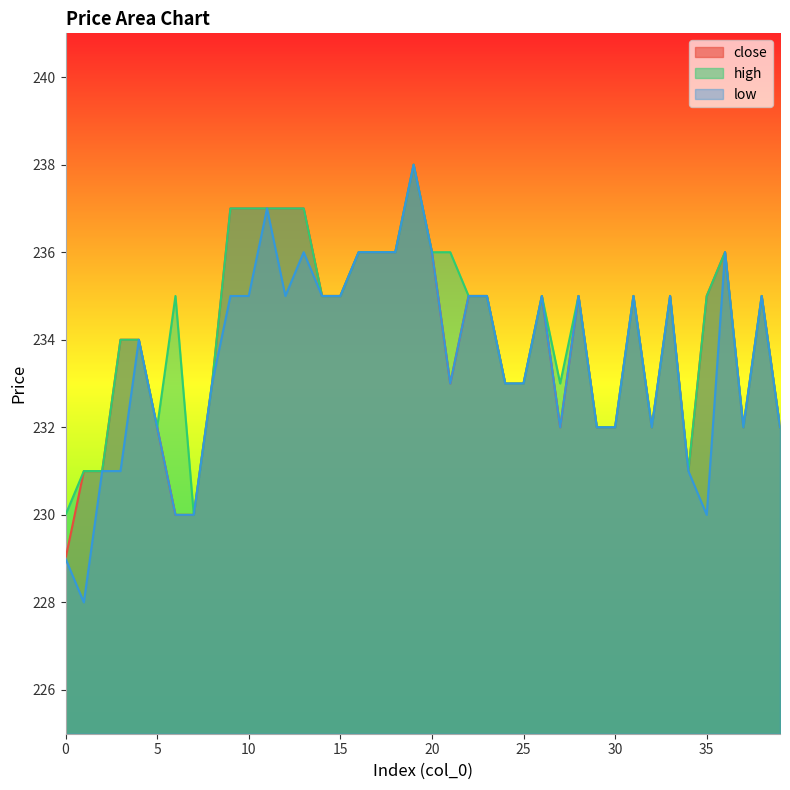

Reading left to right, what are all the values shown in this chart?

close: 229	231	231	234	234	232	230	230	233	237	237	237	237	237	235	235	236	236	236	238	236	233	235	235	233	233	235	232	235	232	232	235	232	235	231	235	236	232	235	232
high: 230	231	231	234	234	232	235	230	233	237	237	237	237	237	235	235	236	236	236	238	236	236	235	235	233	233	235	233	235	232	232	235	232	235	231	235	236	232	235	232
low: 229	228	231	231	234	232	230	230	233	235	235	237	235	236	235	235	236	236	236	238	236	233	235	235	233	233	235	232	235	232	232	235	232	235	231	230	236	232	235	232